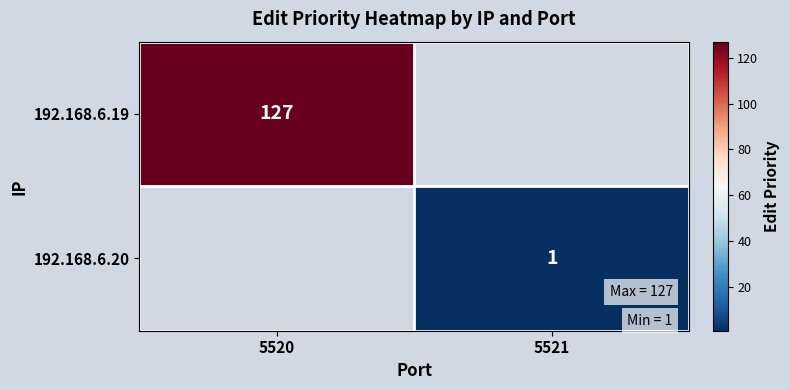

The value of 192.168.6.20 at 5521 is 2. True or false?

False